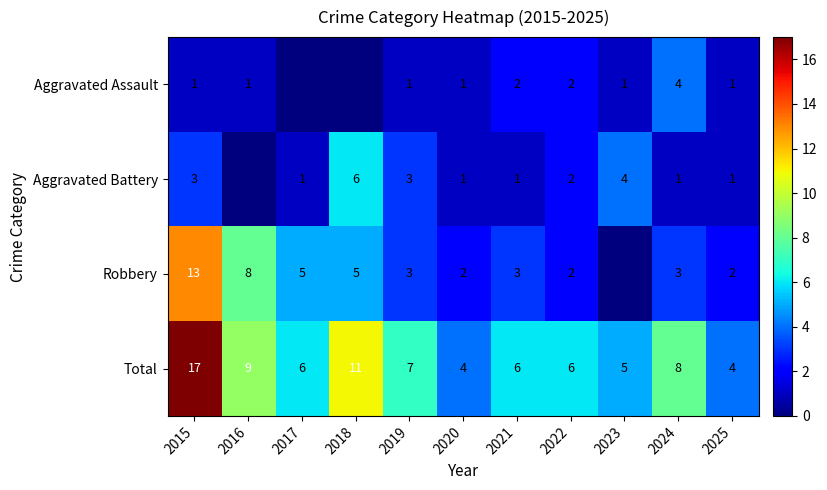

At which label is Total closest to 10?

2016